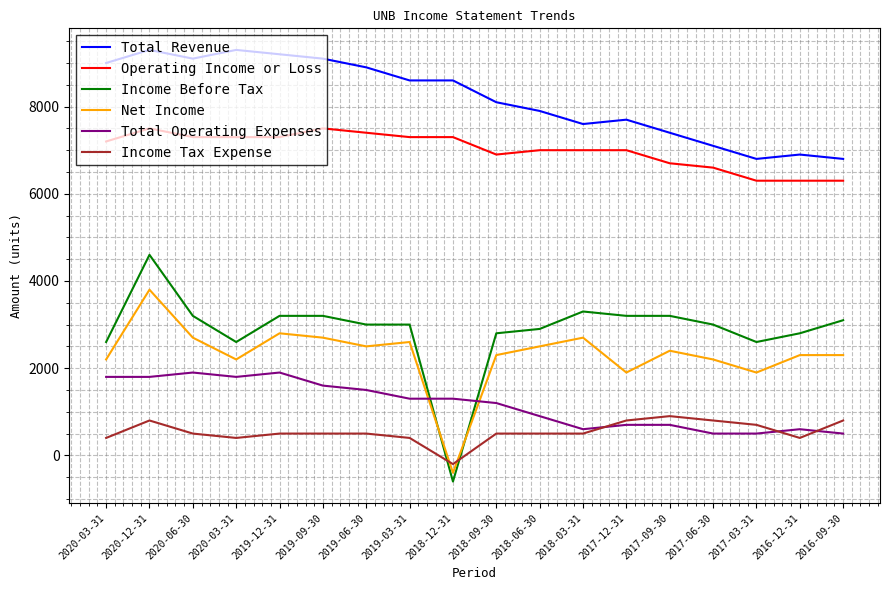

At which category is the sum across all series the highest?

2020-12-31